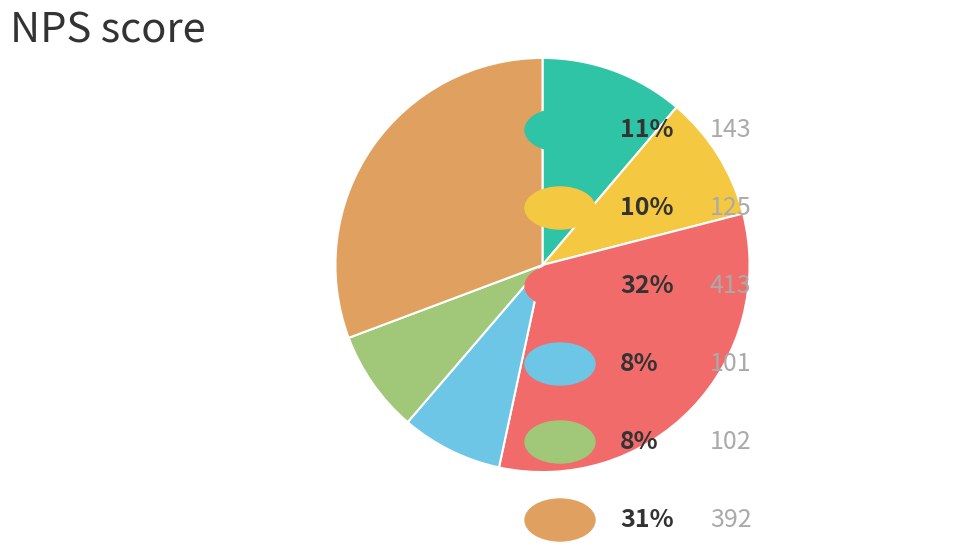

Does any single category account for the majority?

No